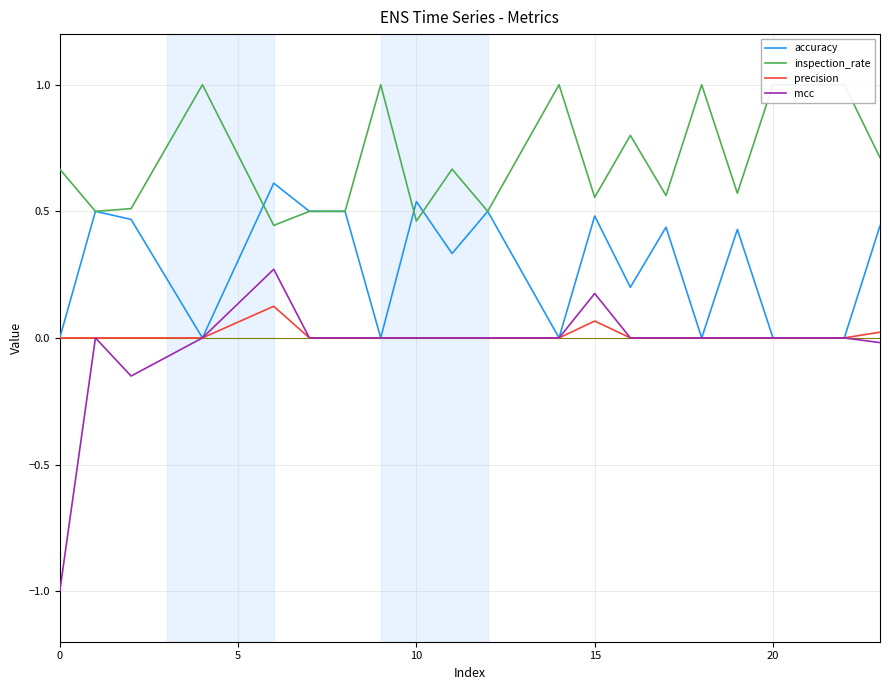

What is the highest value of the precision series?

0.1